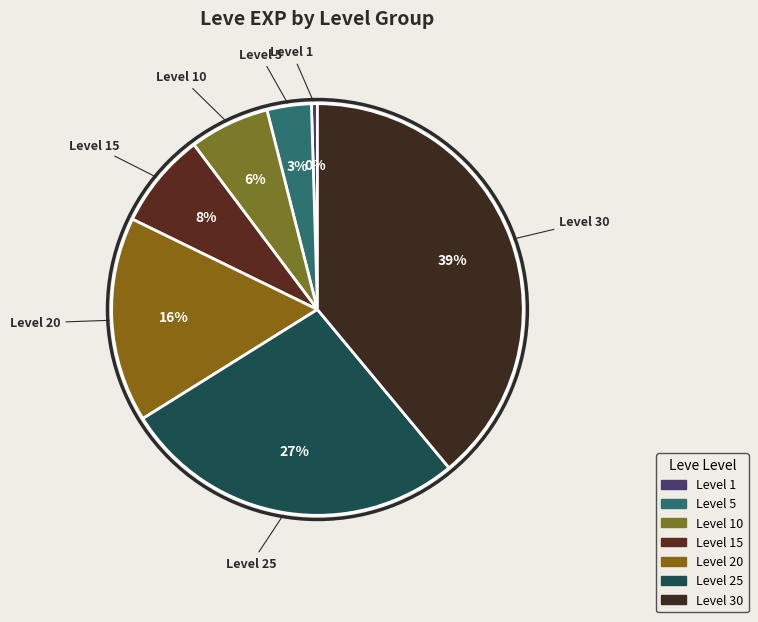

Is it true that Level 10 is 16% of the pie?

False